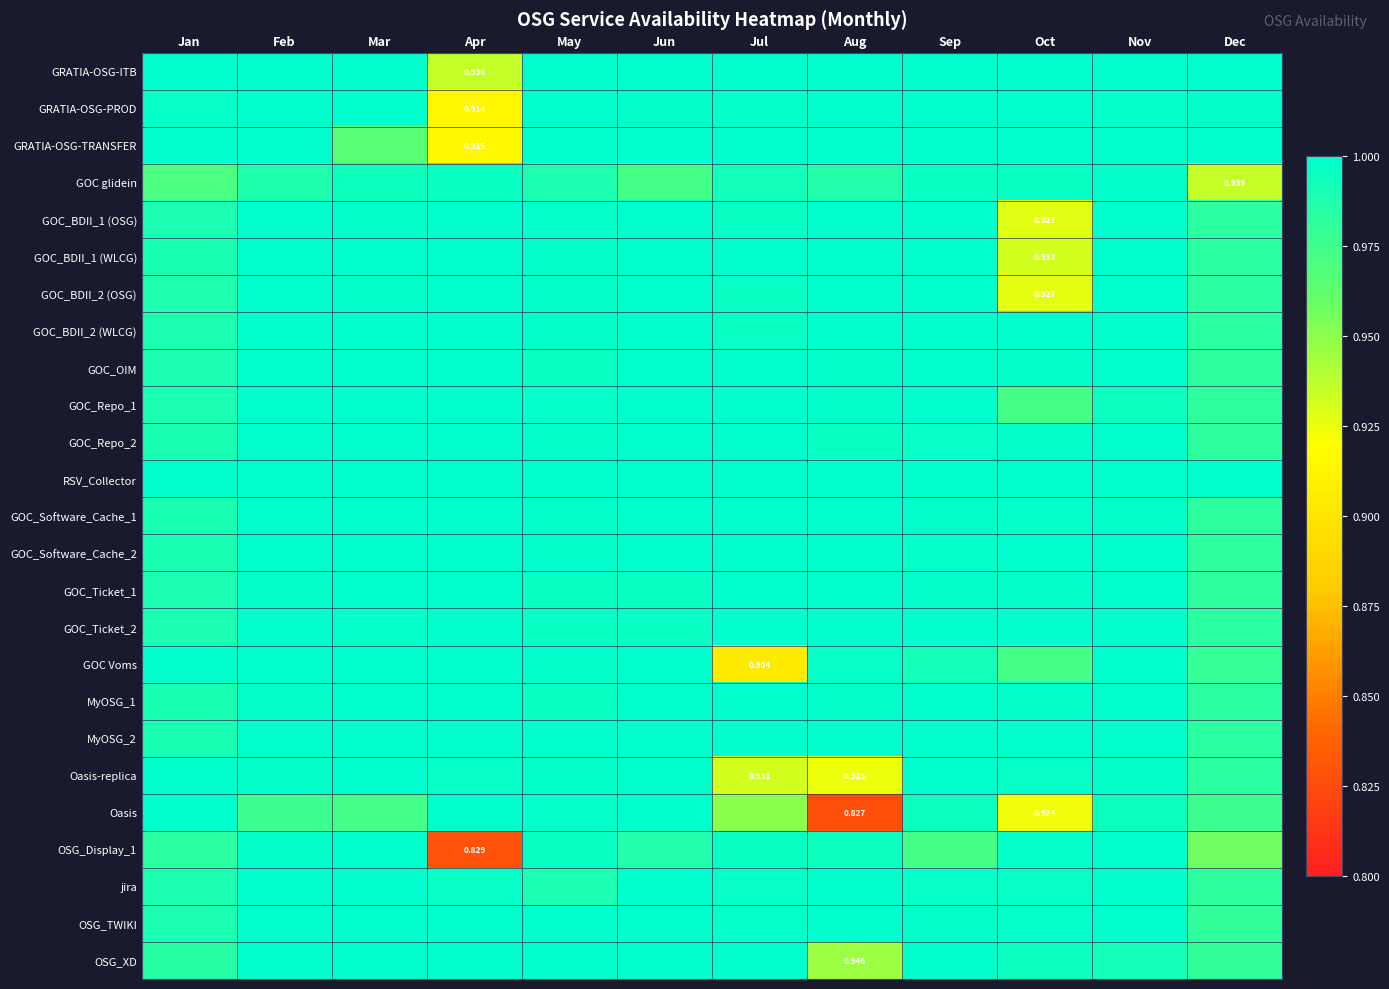

Which label corresponds to the smallest value in the chart?

Aug